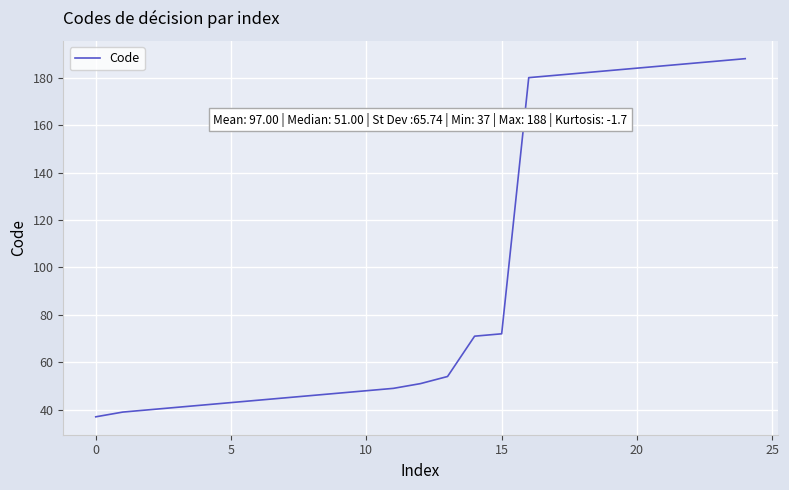

What is the maximum value shown in the chart?

188